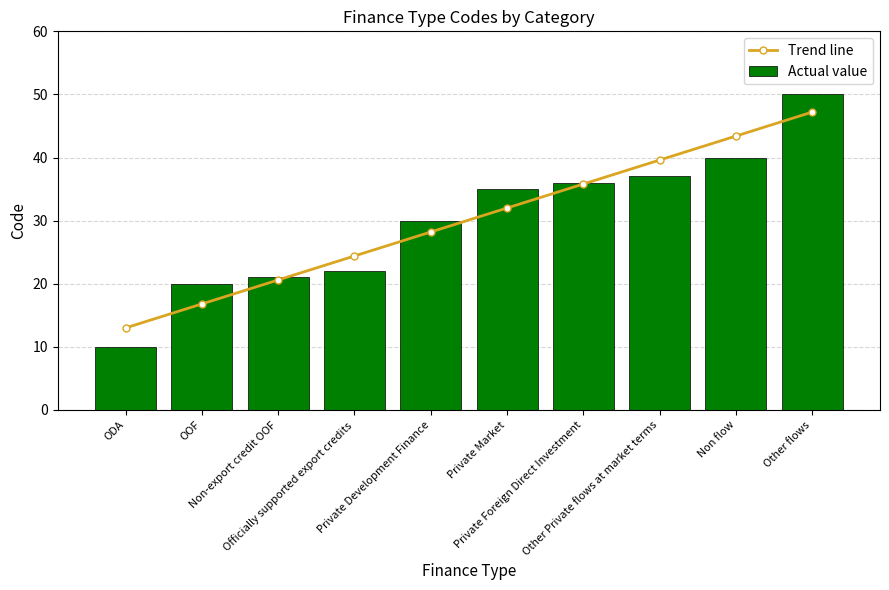

What is the label of the 2nd bar from the right?

Non flow